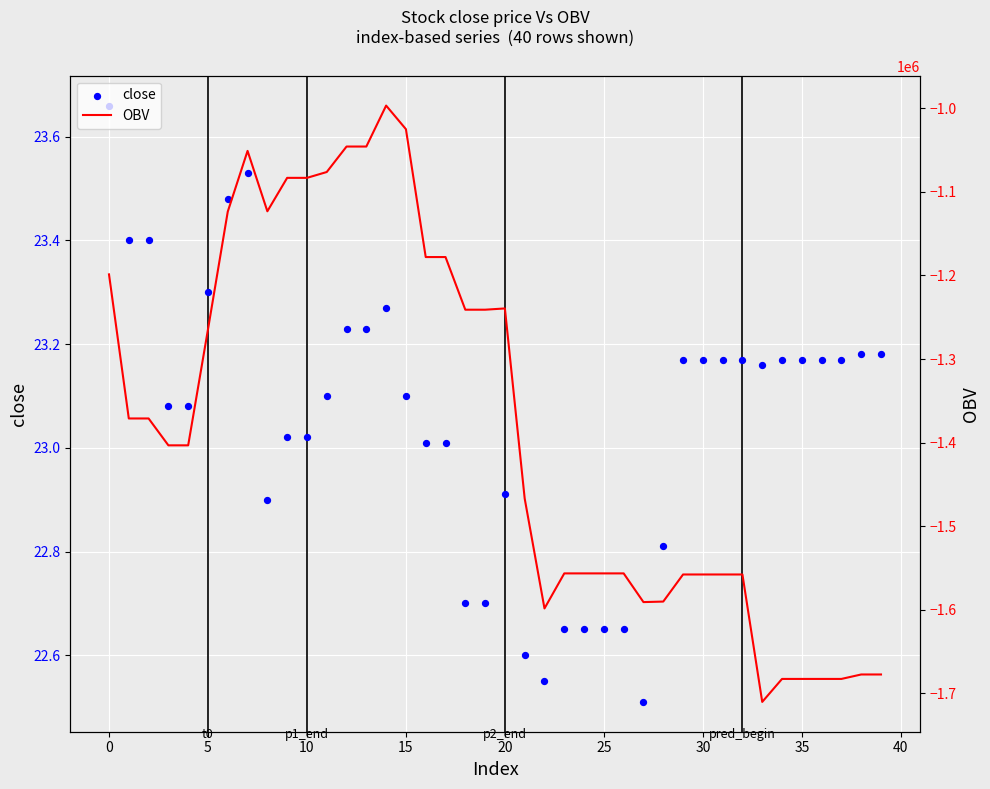

What is the total value across all series at 34?

-1682832.4